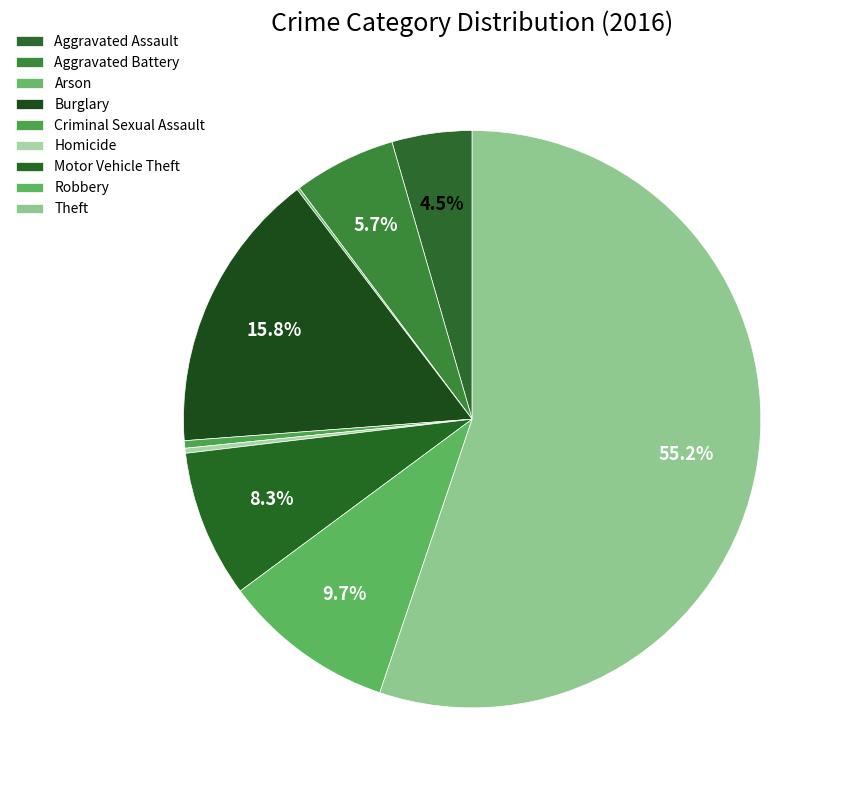

How many slices are in this pie chart?

9